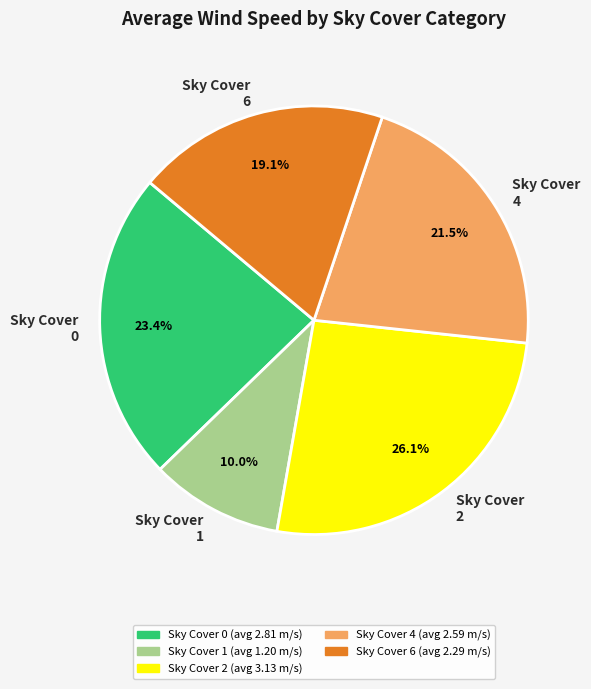

Is there any slice that represents more than half of the pie?

No